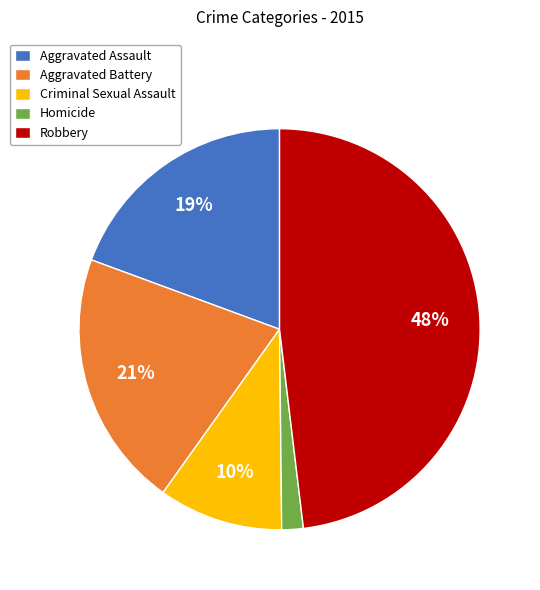

Is the sum of Criminal Sexual Assault and Aggravated Battery greater than half?

No